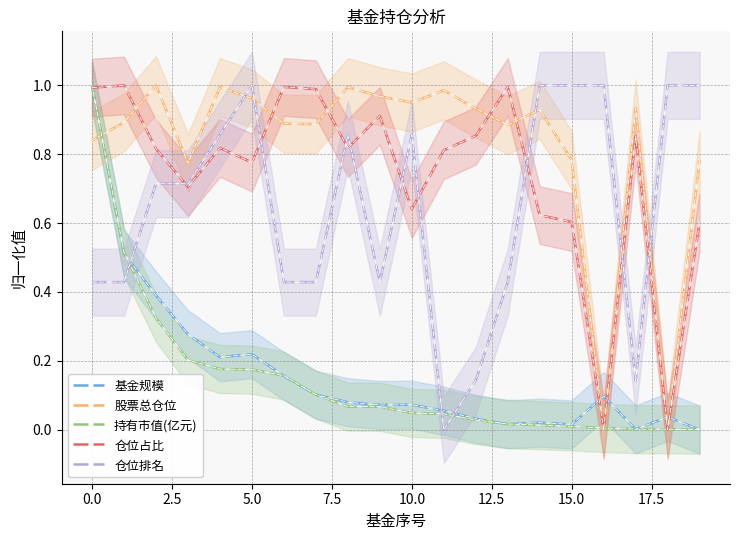

Is the value of 基金规模 at 5.0 greater than the value of 仓位占比 at 0.0?

No